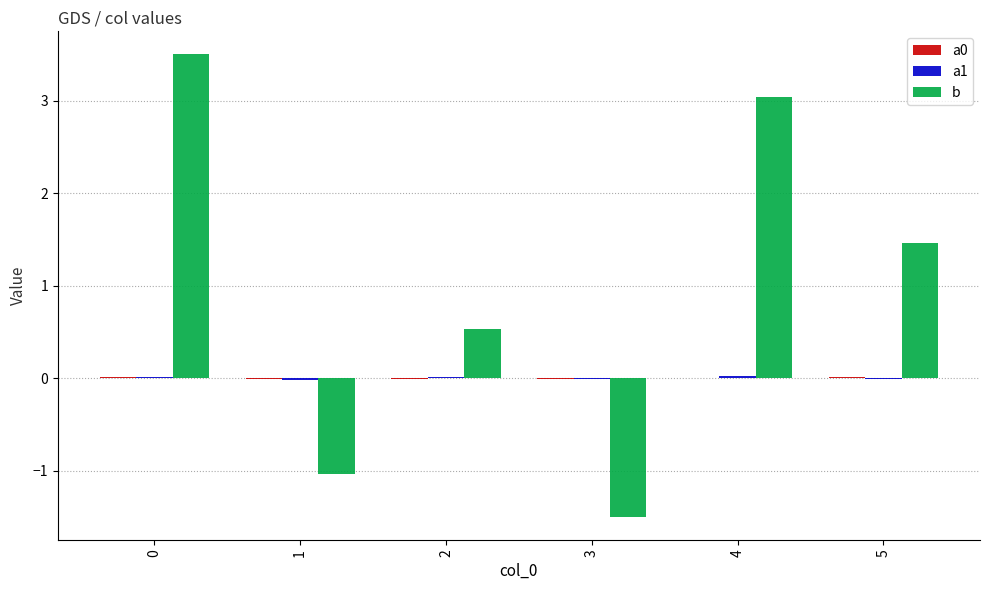

What is the total value across all series at 3?

-1.5